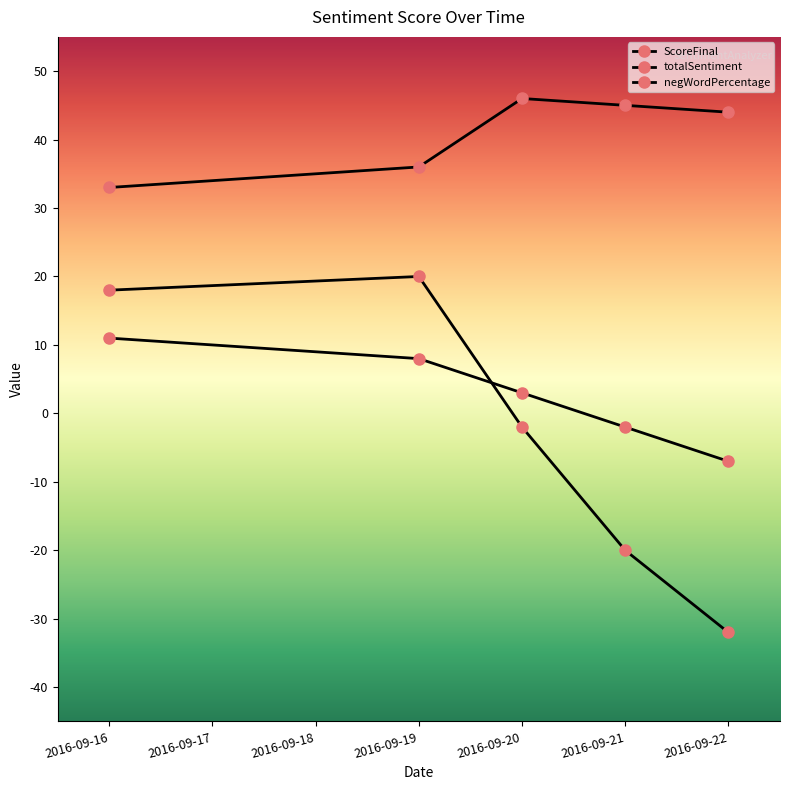

What value does the negWordPercentage series have at 2016-09-19?

36